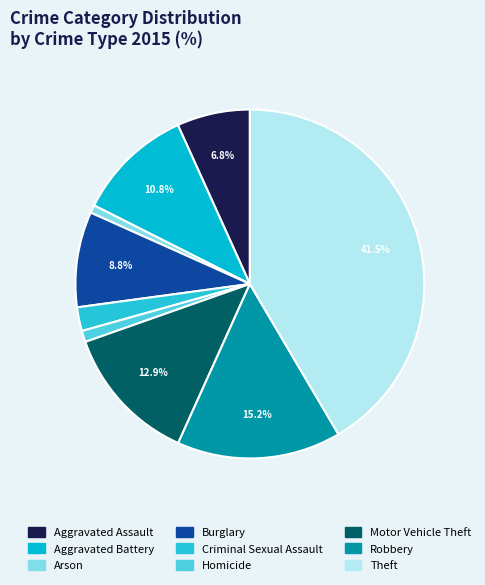

What is the largest slice in the pie chart?

Theft